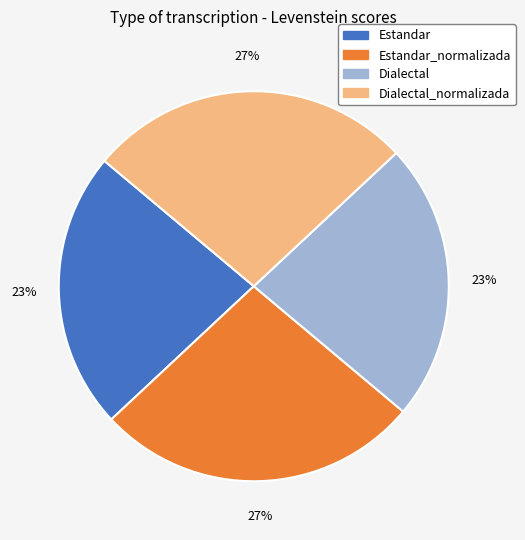

Is there a majority slice in this chart?

No